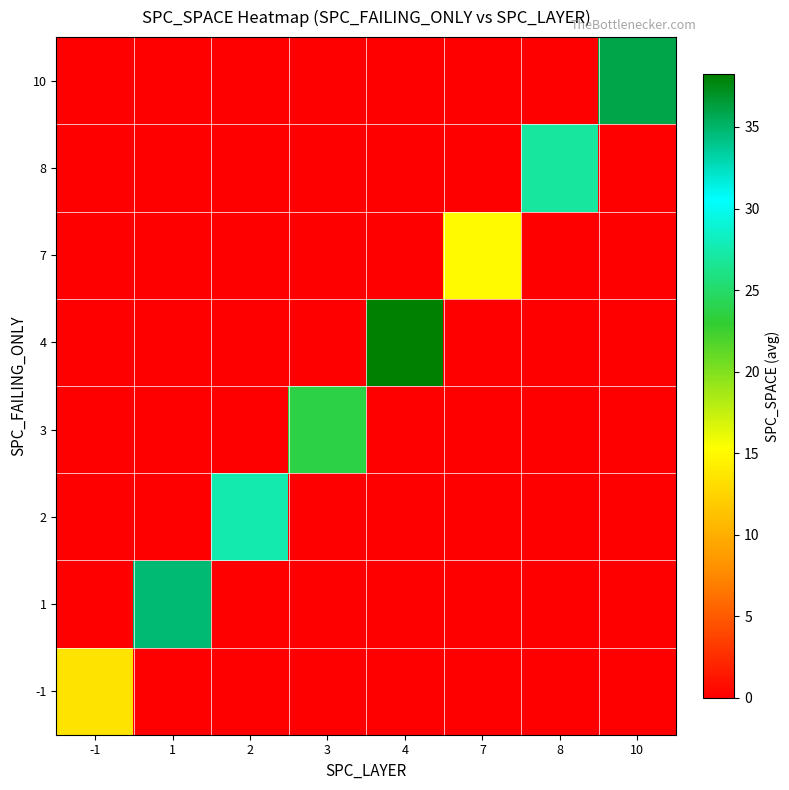

Reading left to right, extract all data points from this chart.

-1: -1=13.5	1=0.0	2=0.0	3=0.0	4=0.0	7=0.0	8=0.0	10=0.0
1: -1=0.0	1=34.7	2=0.0	3=0.0	4=0.0	7=0.0	8=0.0	10=0.0
2: -1=0.0	1=0.0	2=27.6	3=0.0	4=0.0	7=0.0	8=0.0	10=0.0
3: -1=0.0	1=0.0	2=0.0	3=23.6	4=0.0	7=0.0	8=0.0	10=0.0
4: -1=0.0	1=0.0	2=0.0	3=0.0	4=38.2	7=0.0	8=0.0	10=0.0
7: -1=0.0	1=0.0	2=0.0	3=0.0	4=0.0	7=15.0	8=0.0	10=0.0
8: -1=0.0	1=0.0	2=0.0	3=0.0	4=0.0	7=0.0	8=27.0	10=0.0
10: -1=0.0	1=0.0	2=0.0	3=0.0	4=0.0	7=0.0	8=0.0	10=36.0